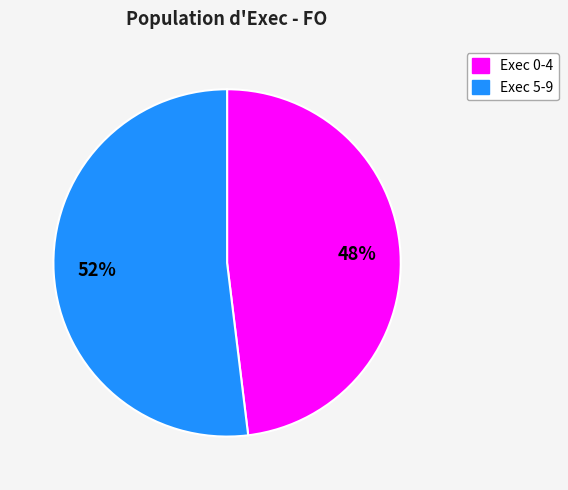

To the nearest percent, what is the average slice percentage?

50%